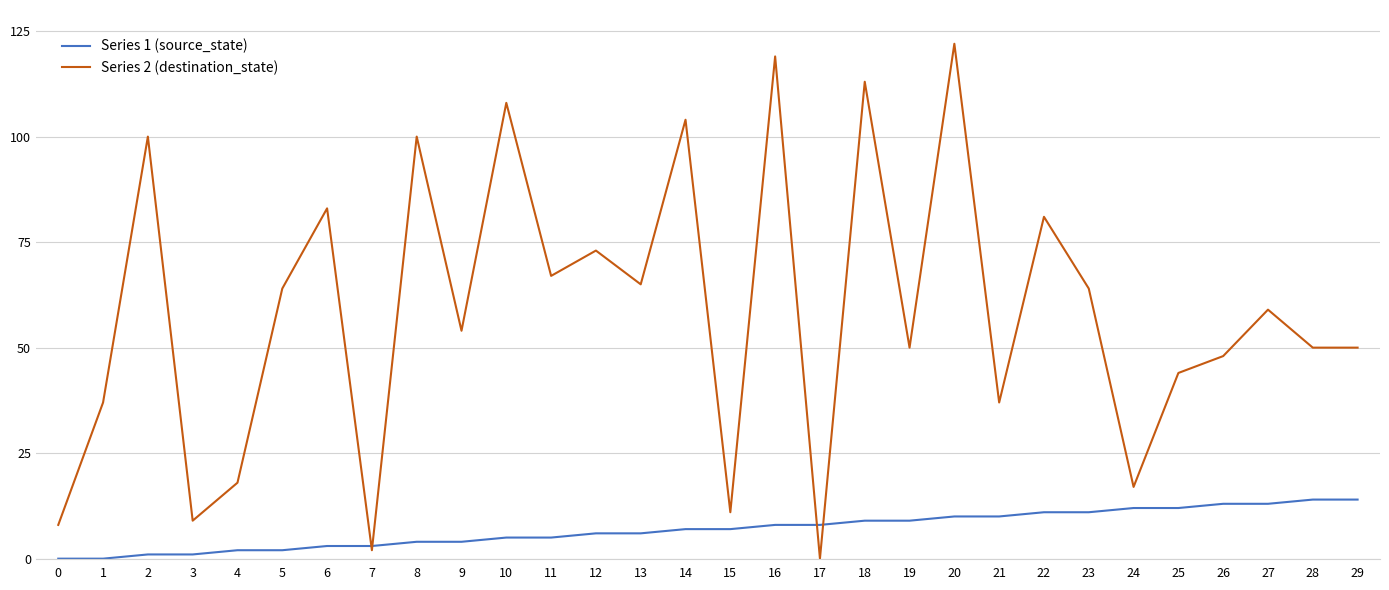

At which category is the sum across all series the highest?

20